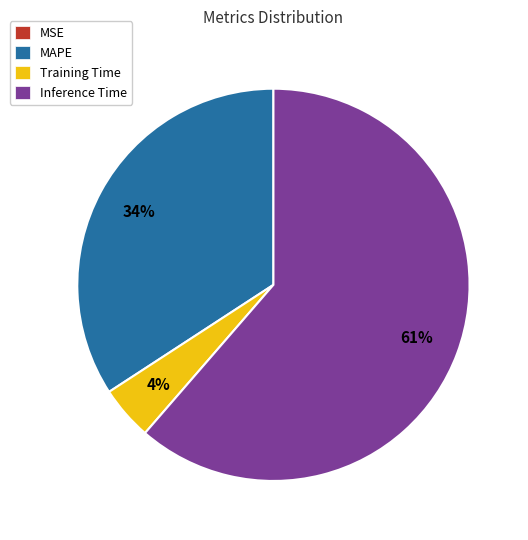

Which category has the biggest portion of the pie?

Inference Time